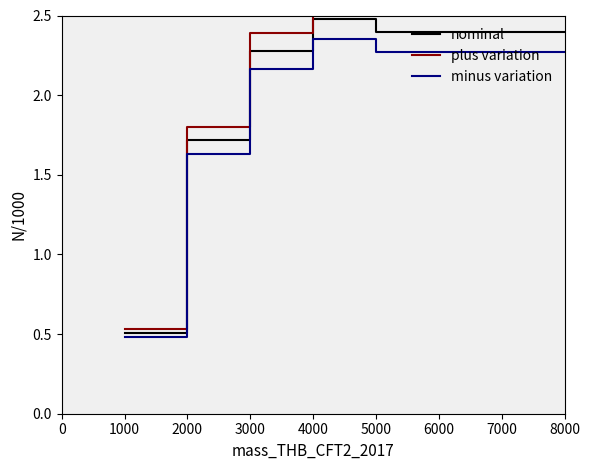

What is the approximate value of nominal at 2000?

1.7